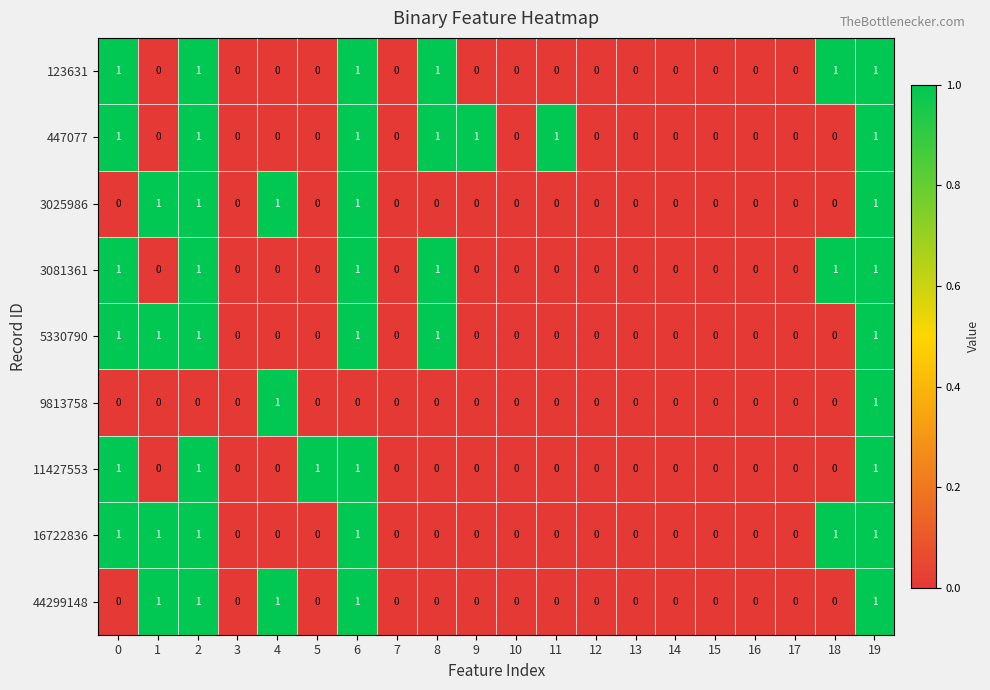

How many categories are shown in the chart?

20